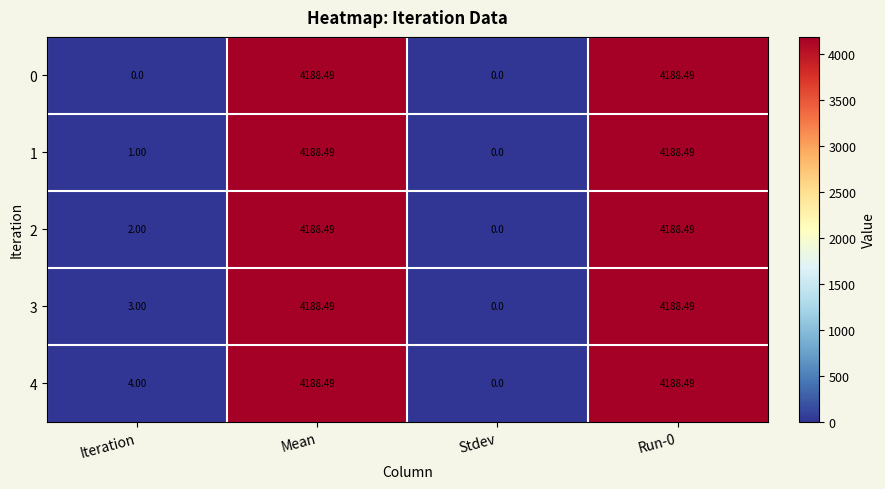

Is the value of 3 at Iteration greater than the value of 0 at Iteration?

Yes